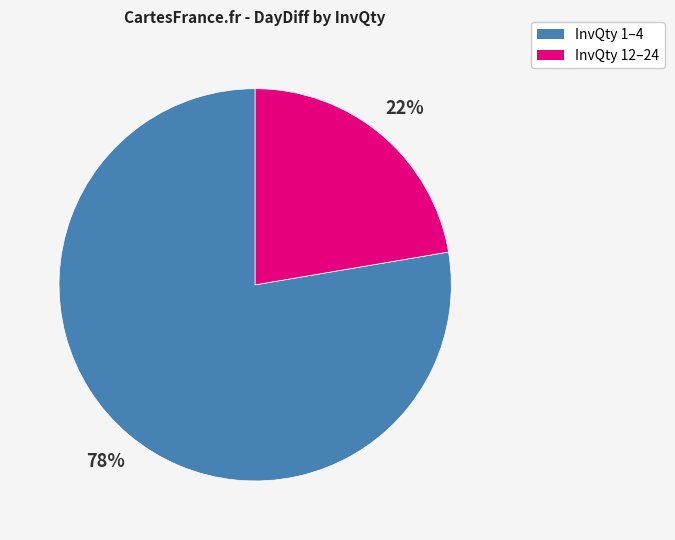

Is there any slice that represents more than half of the pie?

Yes